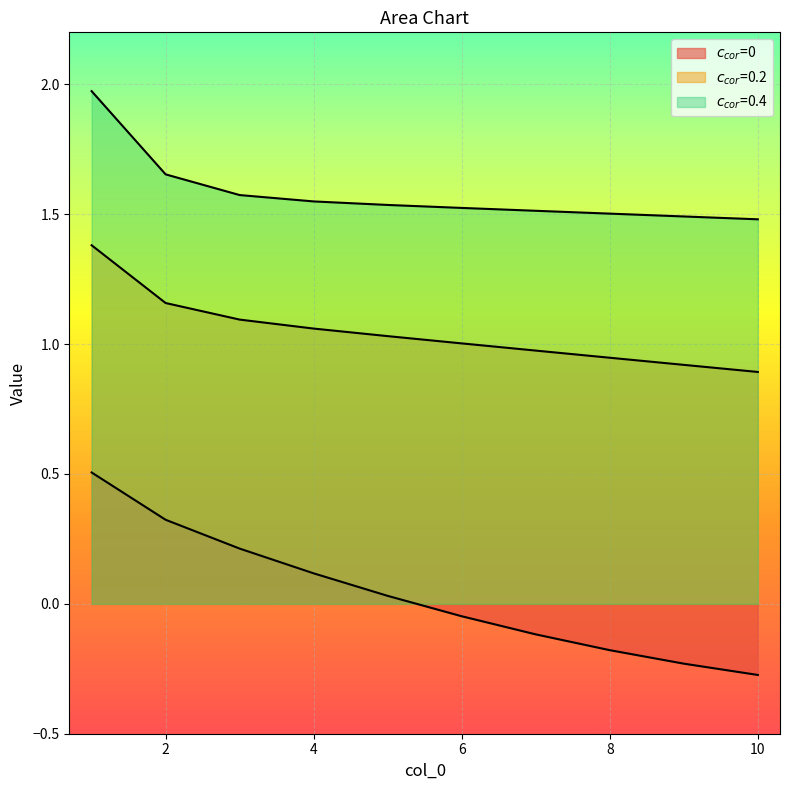

True or false: $c_{cor}$=0.4 has more than 1 interior local peaks.

False